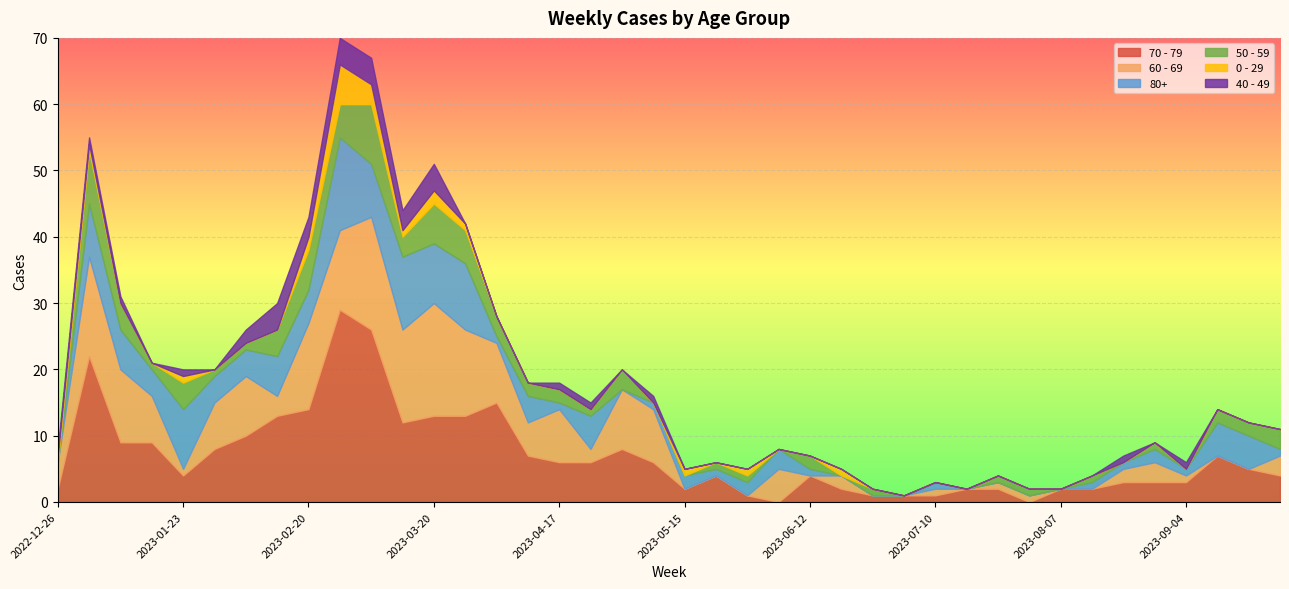

What position from the left is 2023-03-20?

13